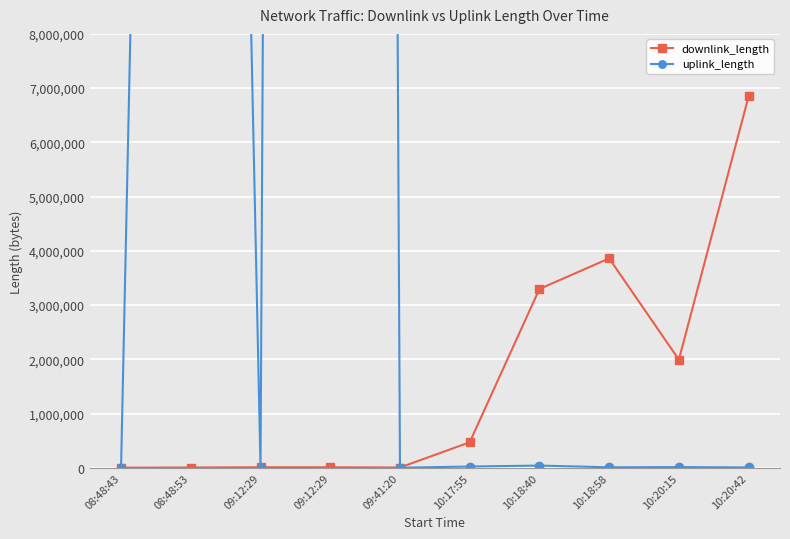

Reading right to left, transcribe all the data shown in this chart.

downlink_length: 10:20:42=6848577	10:20:15=1993466	10:18:58=3860184	10:18:40=3296522	10:17:55=469612	09:41:20=4374	09:12:29=9045	09:12:29=9524	08:48:53=4259	08:48:43=1845
uplink_length: 10:20:42=5835	10:20:15=12218	10:18:58=8194	10:18:40=40092	10:17:55=22466	09:41:20=554	09:12:29=240001839	09:12:29=3063	08:48:53=60004376	08:48:43=2933